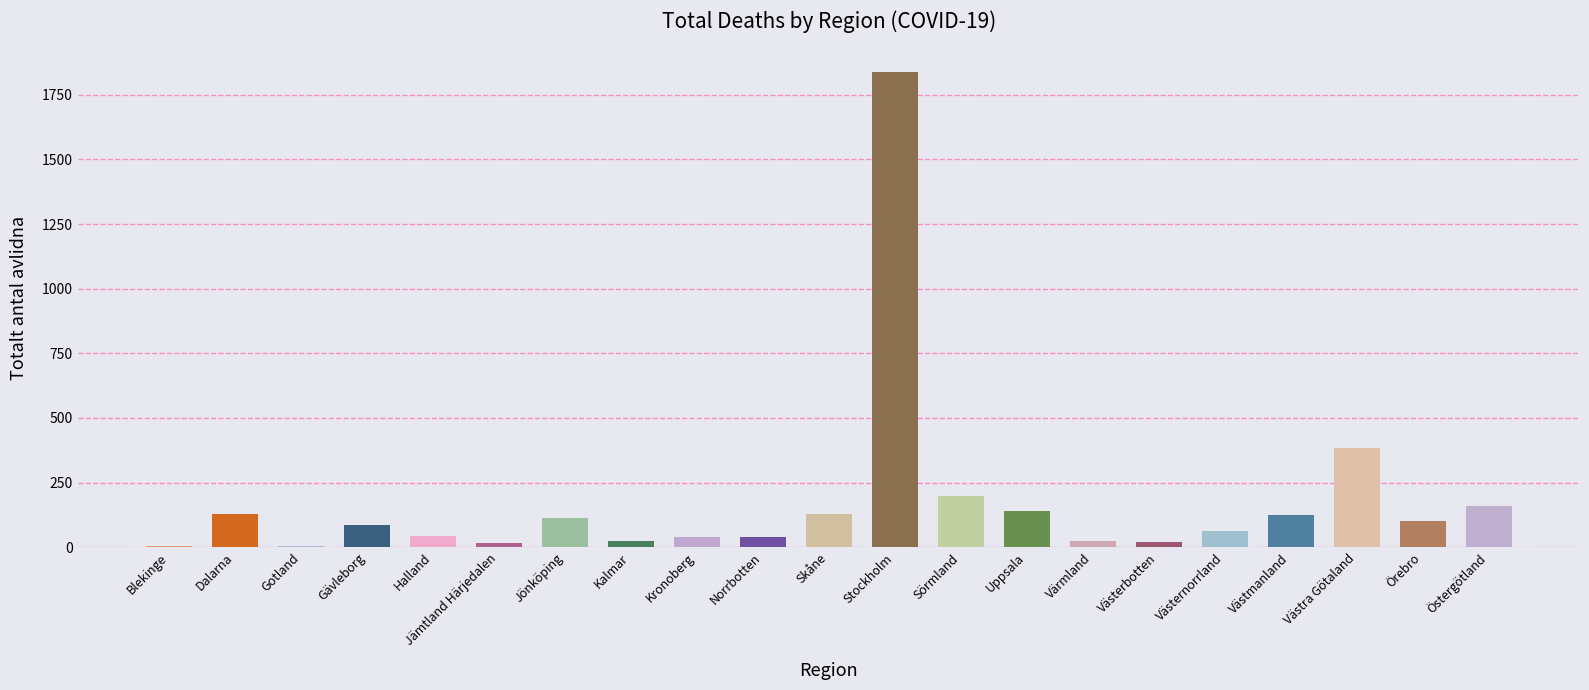

What position from the right is Skåne?

11